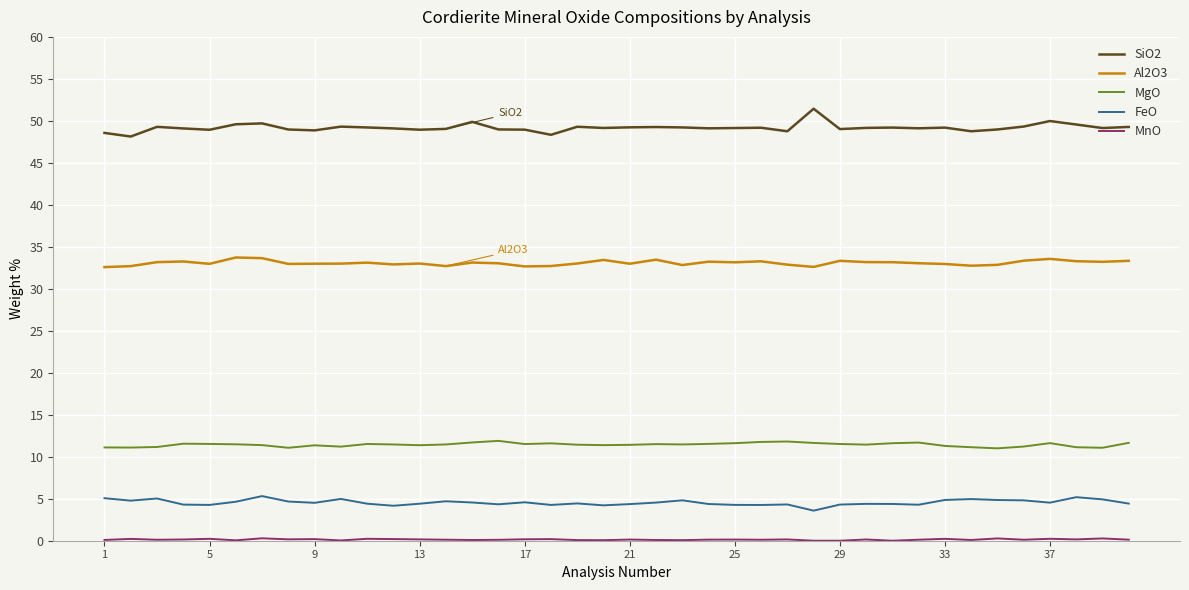

True or false: SiO2 and MgO intersect in this chart.

False